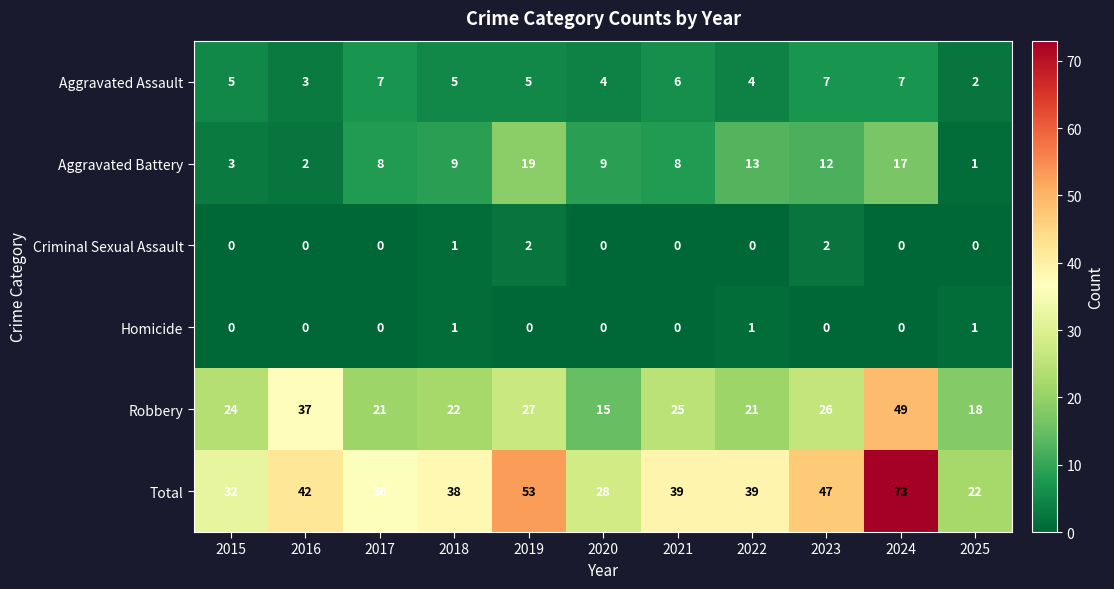

The Homicide series shows 0 at 2020. True or false?

True